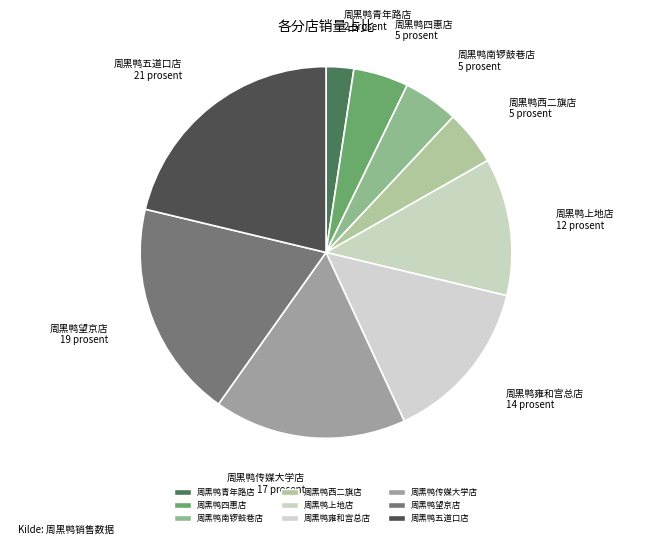

Which category has the biggest portion of the pie?

周黑鸭五道口店